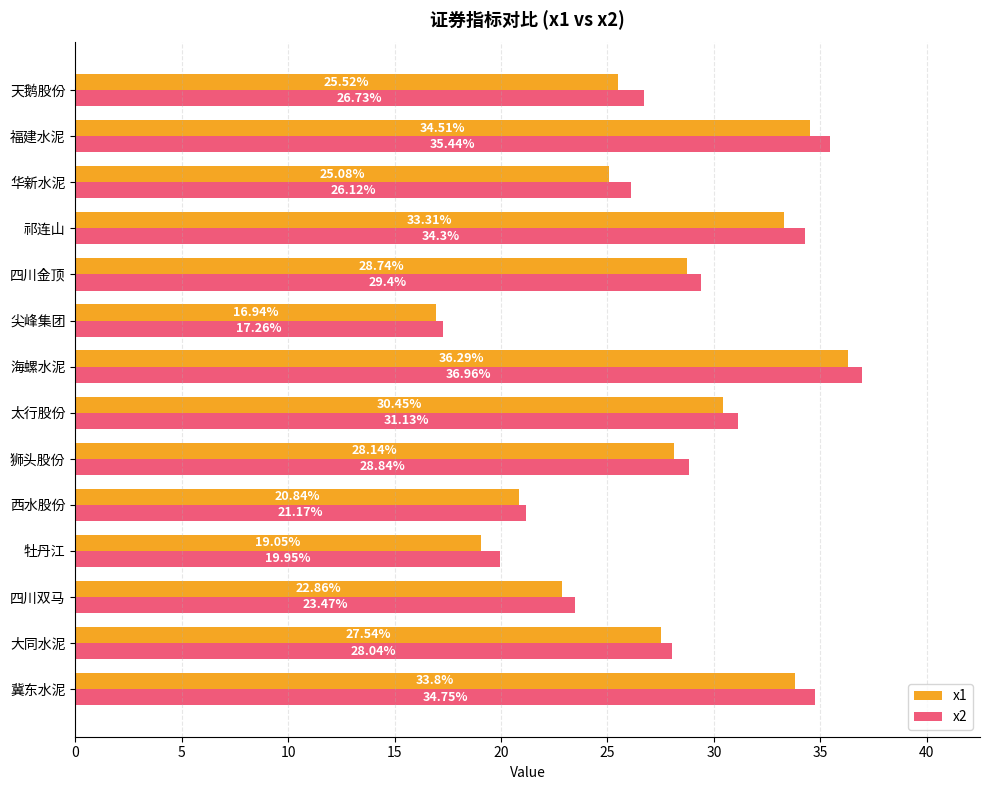

At which category is the sum across all series the highest?

海螺水泥